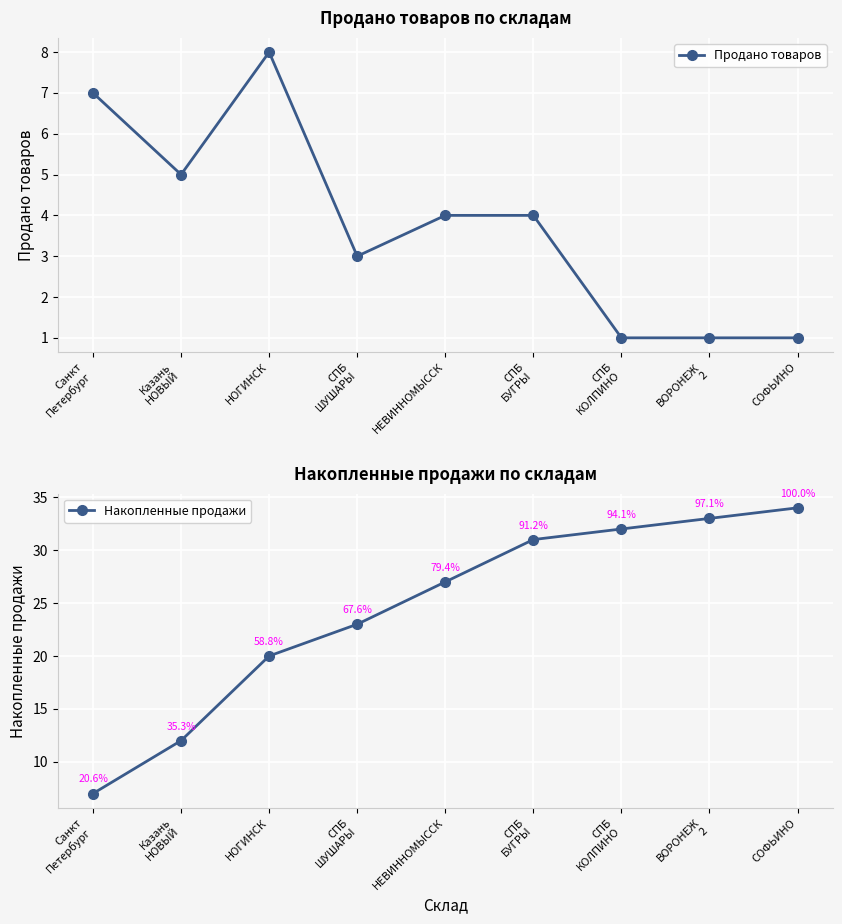

What is the label of the 5th point from the left?

НЕВИННОМЫССК